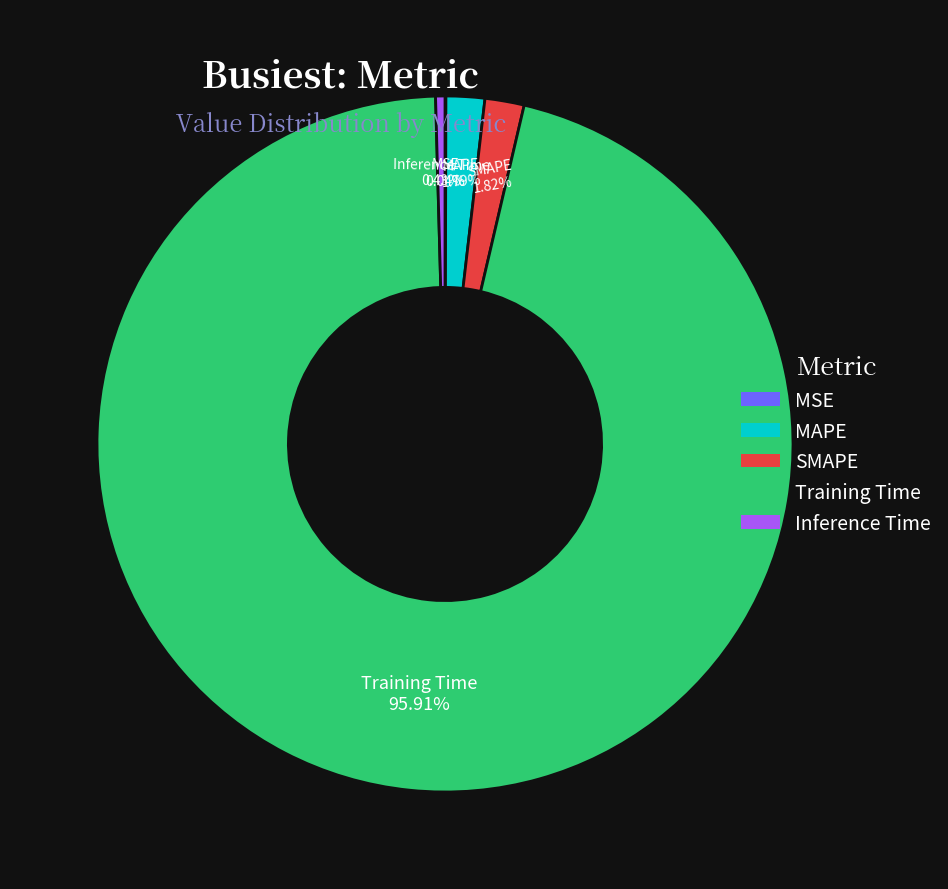

What is the majority slice?

Training Time